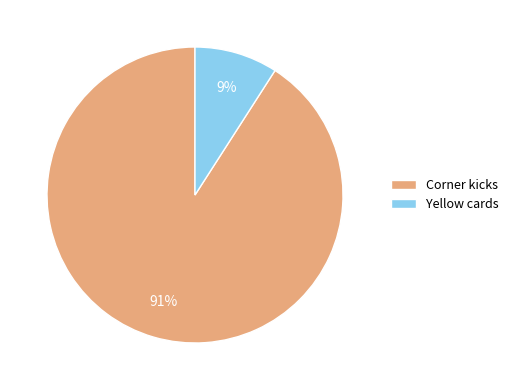

Between Corner kicks and Yellow cards, which is larger?

Corner kicks